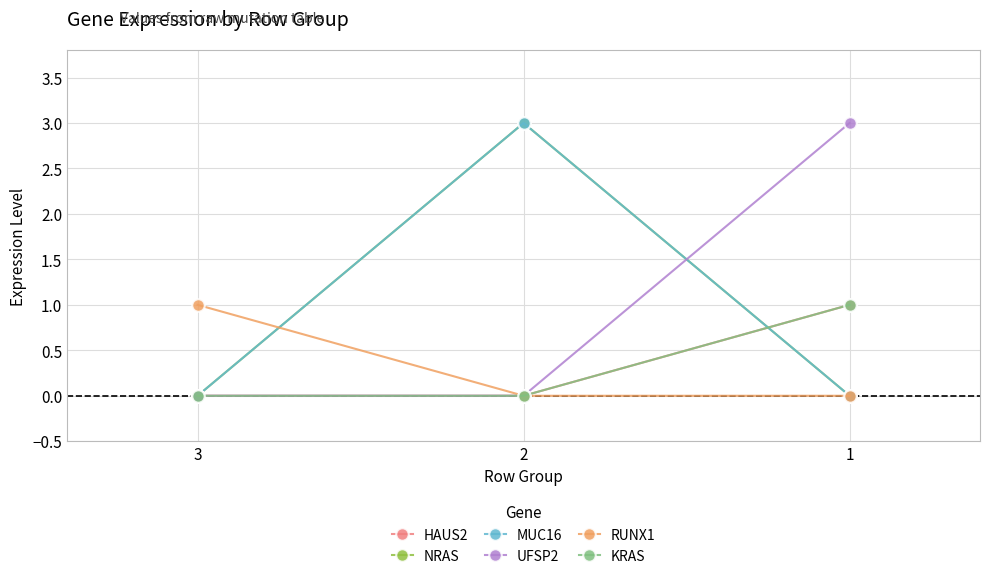

True or false: MUC16 has a value of 3 at 2.

True